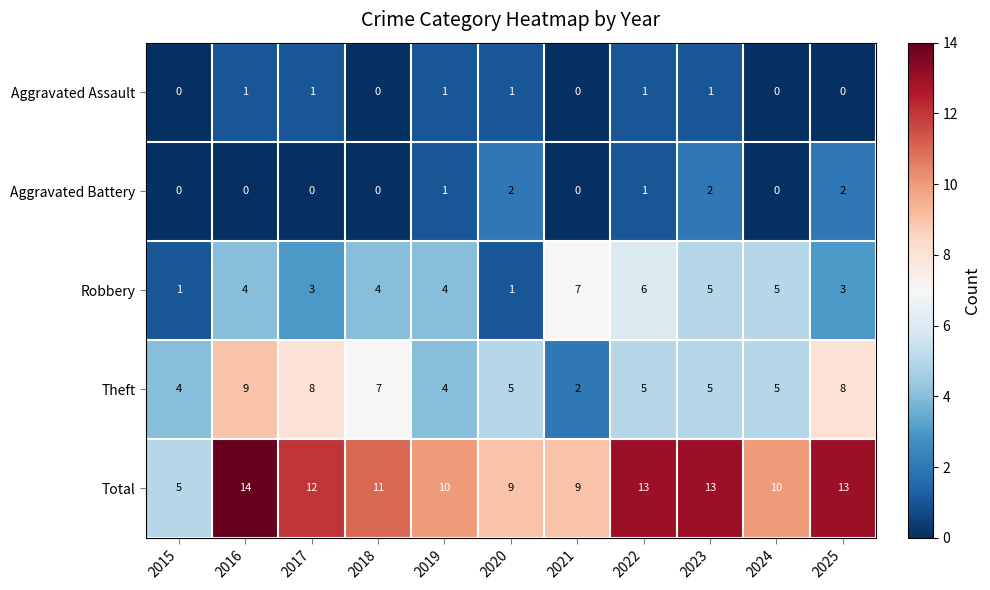

At which category is the sum across all series the highest?

2016